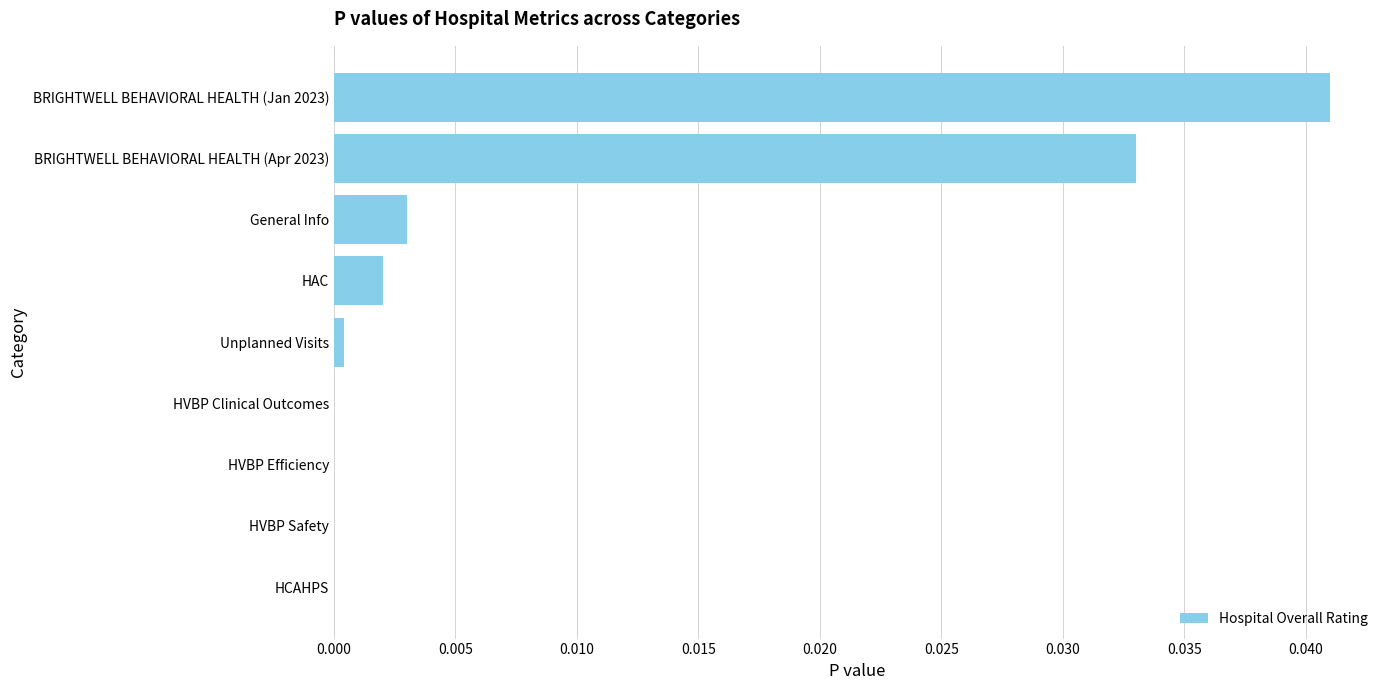

Between HAC and BRIGHTWELL BEHAVIORAL HEALTH (Jan 2023), which is larger?

BRIGHTWELL BEHAVIORAL HEALTH (Jan 2023)